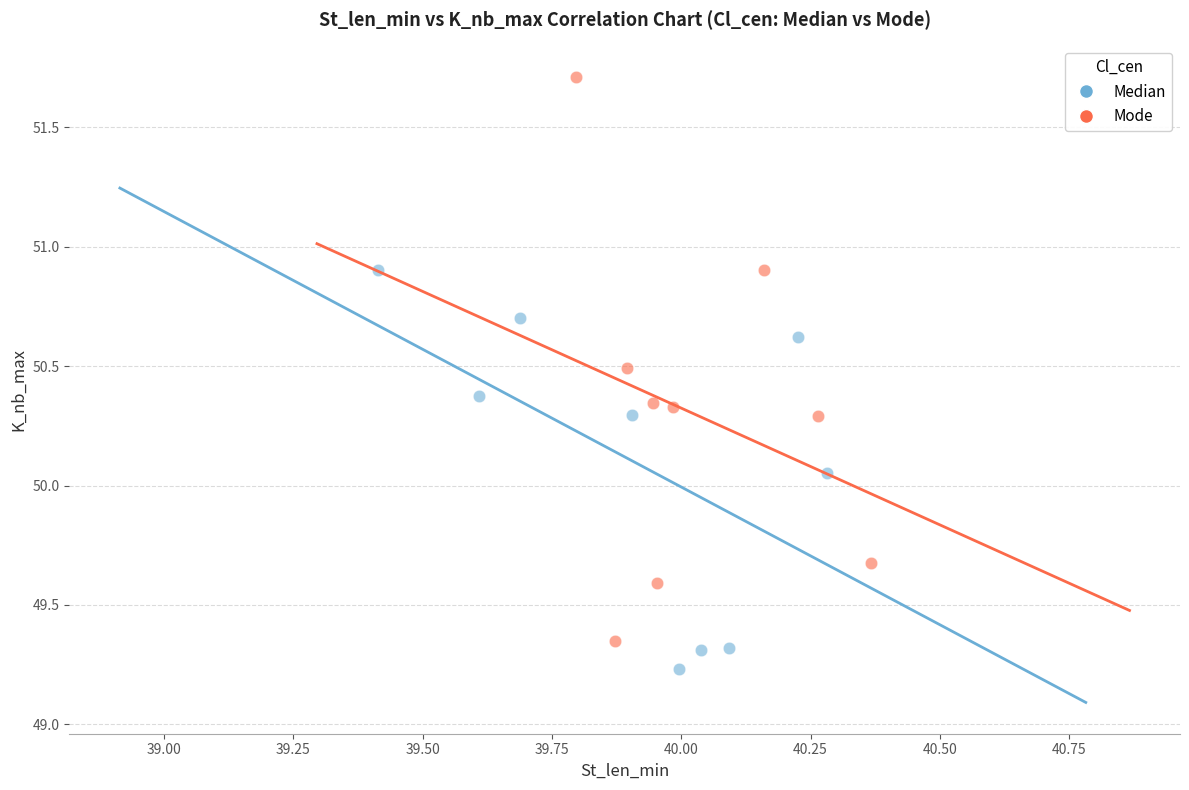

Which series reaches the maximum Y coordinate?

Mode